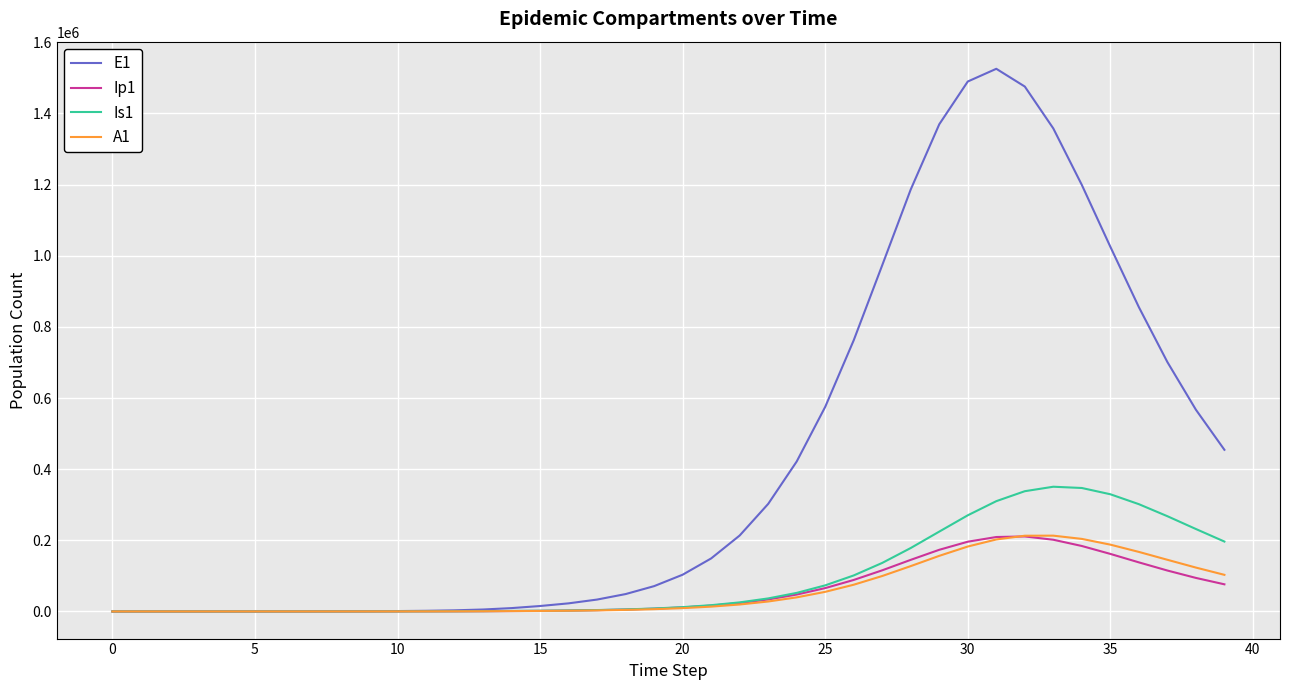

Is this an area chart (filled region under the line)?

No